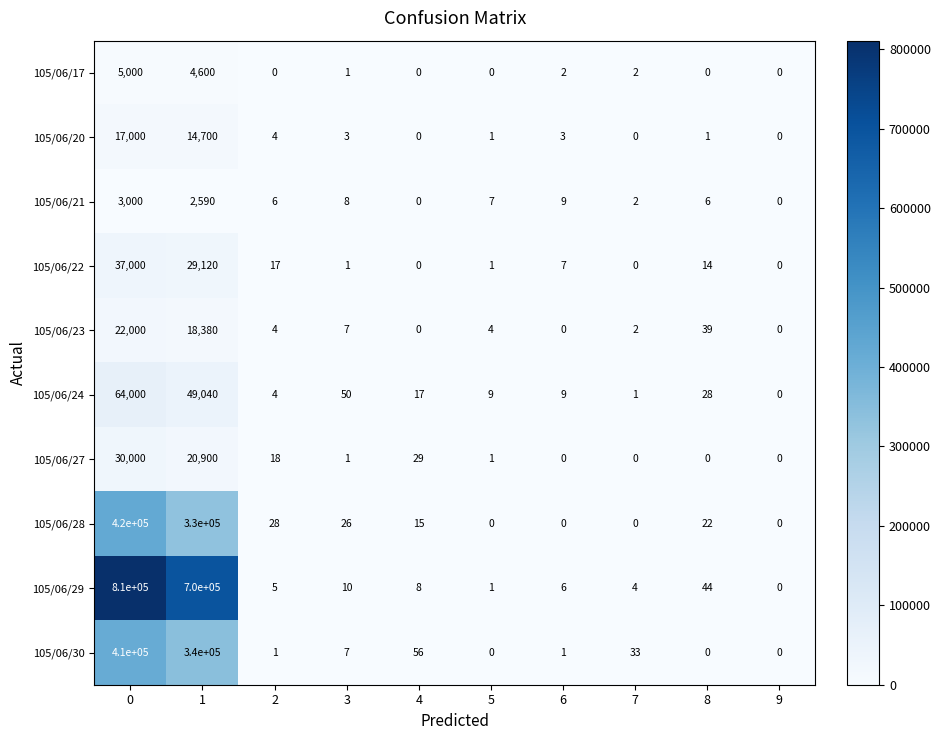

What is the total value across all series at 4?

125